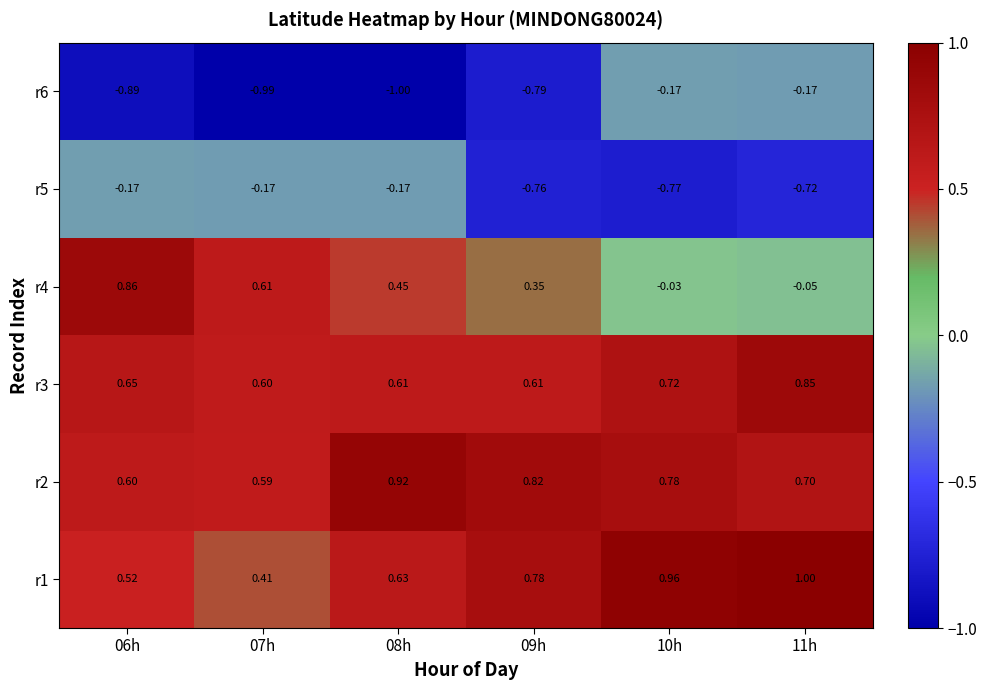

Is the value of r6 at 08h greater than the value of r2 at 07h?

No